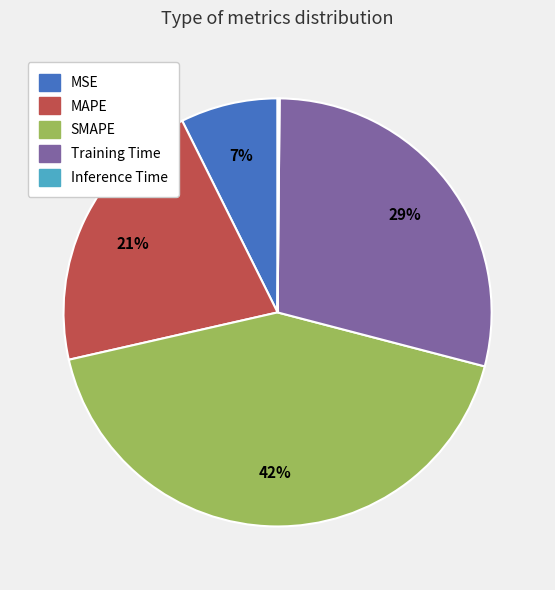

The SMAPE slice represents 32% of the pie. True or false?

False